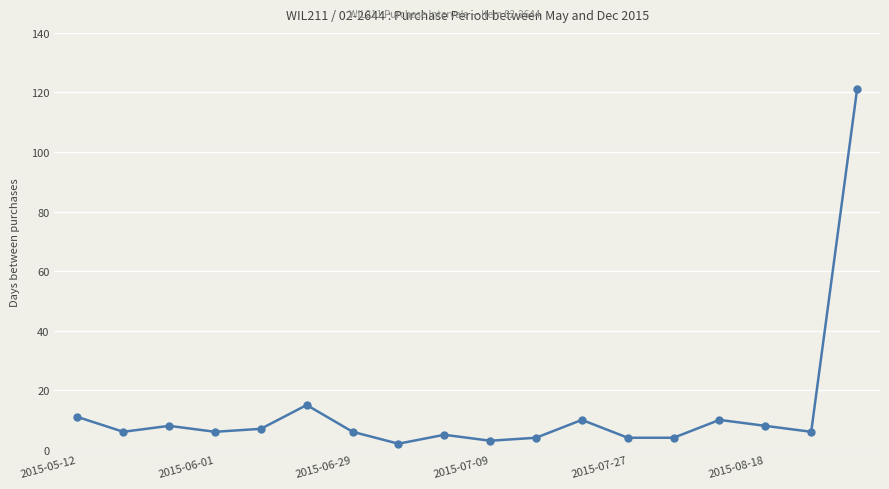

What is the greatest value displayed?

121